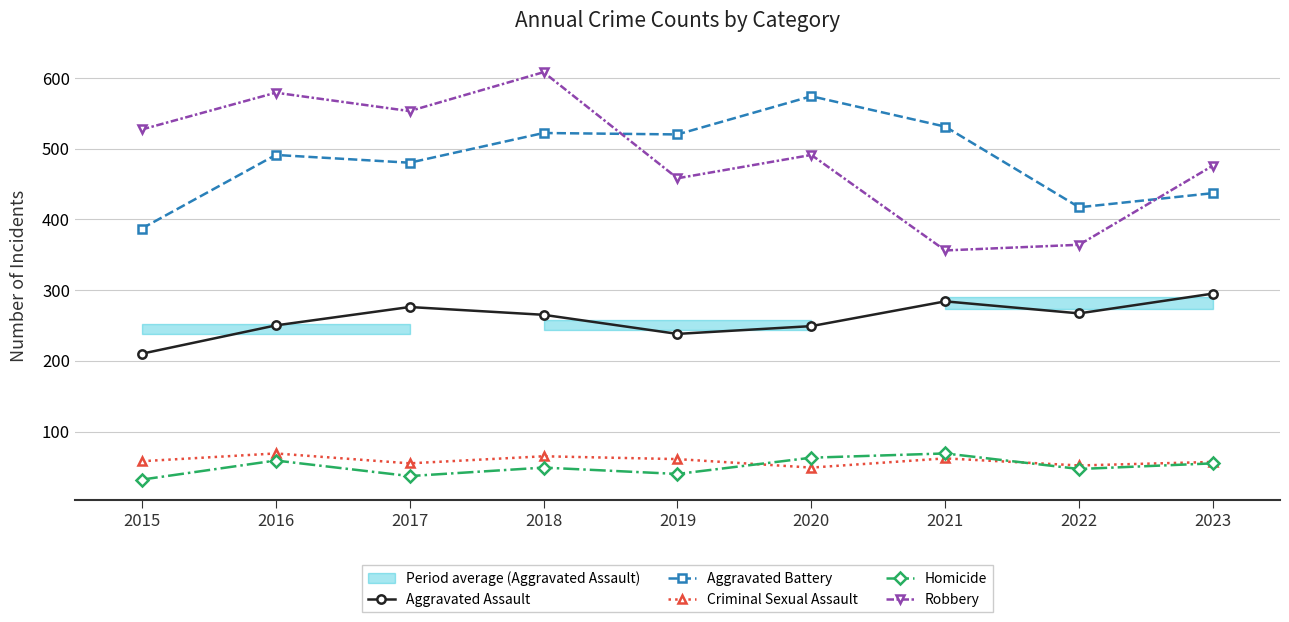

What is the difference between the highest and lowest values at 2017?

516